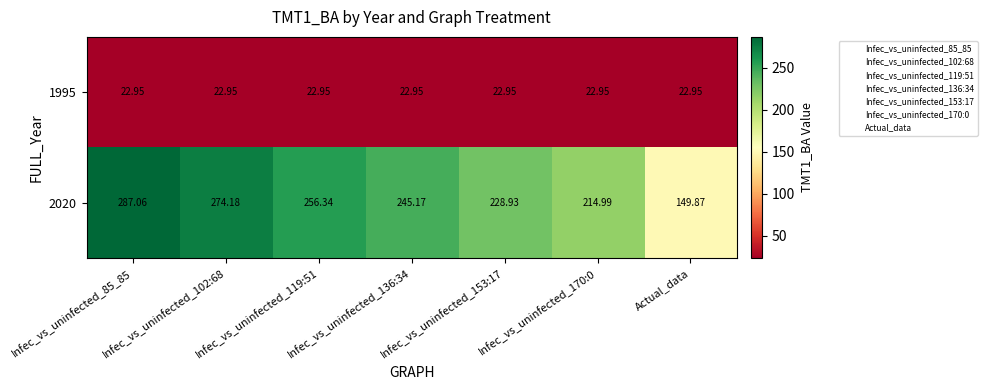

What is the maximum value shown in the chart?

287.1